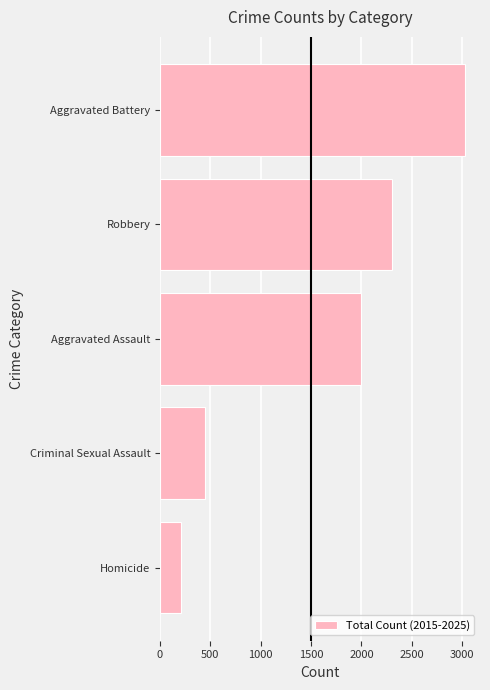

Rank the categories by value from lowest to highest.

Homicide, Criminal Sexual Assault, Aggravated Assault, Robbery, Aggravated Battery